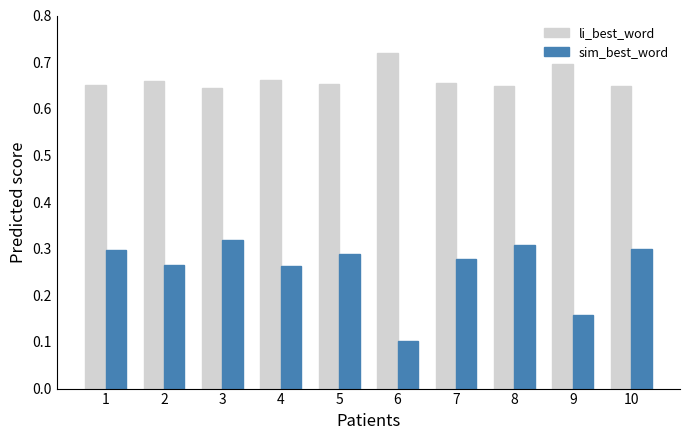

What is the total value across all series at 2?

0.9